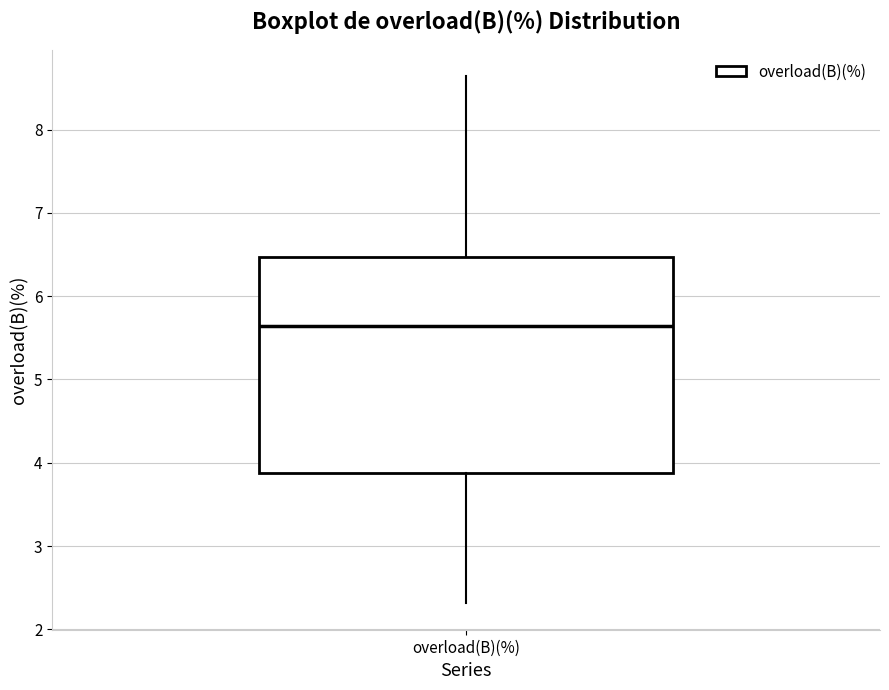

Read this box plot against the y-axis: the position of the median line, the range covered by the box, and the ends of both whiskers. The values are not printed on the chart, so give them approximately, as read against the axis.

median 5.6, box 3.9 to 6.5, whiskers 2.3 to 8.6